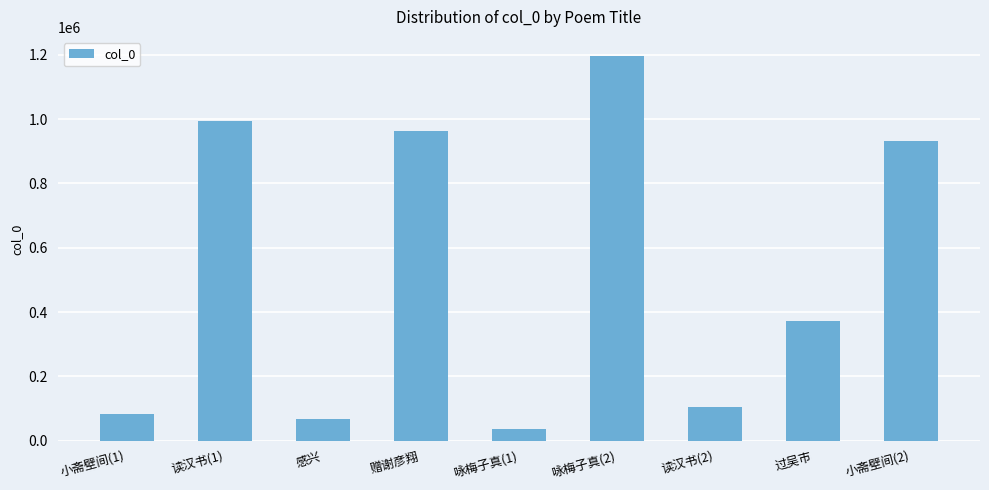

List the labels in order of value, smallest first.

咏梅子真(1), 感兴, 小斋壁间(1), 读汉书(2), 过吴市, 小斋壁间(2), 赠谢彦翔, 读汉书(1), 咏梅子真(2)